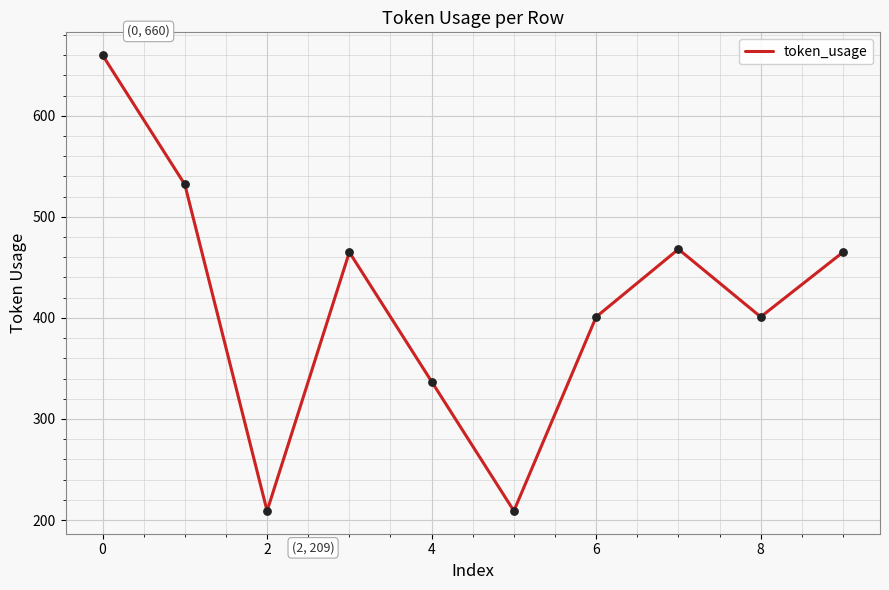

What is the minimum value shown in the chart?

209